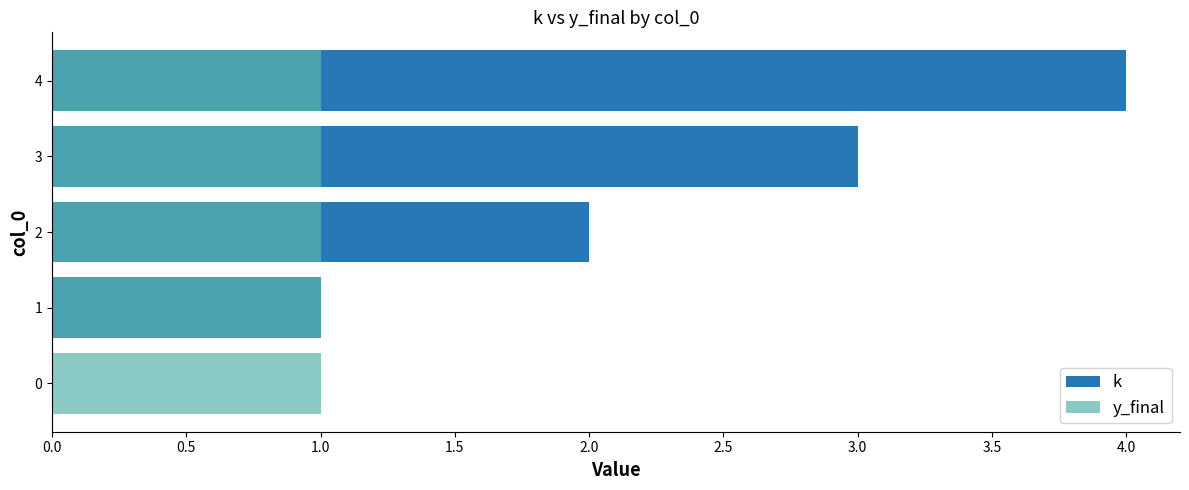

What is the approximate value of k at 2?

2.0